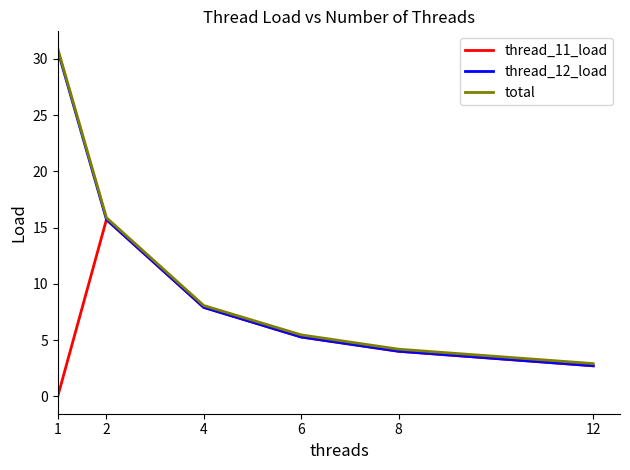

Which series has the widest spread of values?

thread_12_load